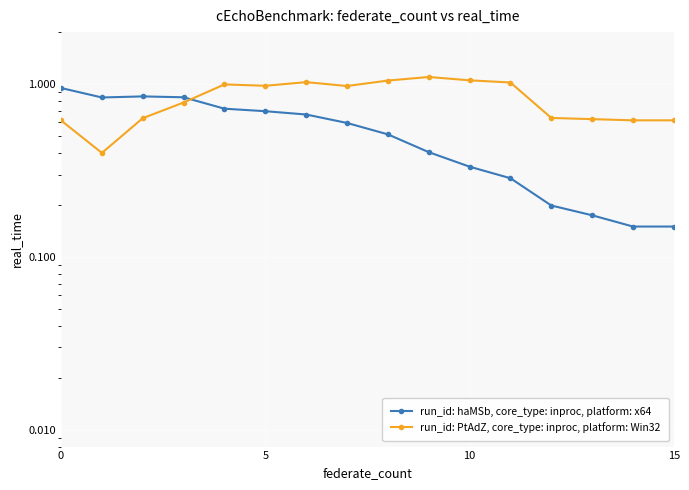

What is the sum of the run_id: haMSb, core_type: inproc, platform: x64 values at 10 and 8?

0.8